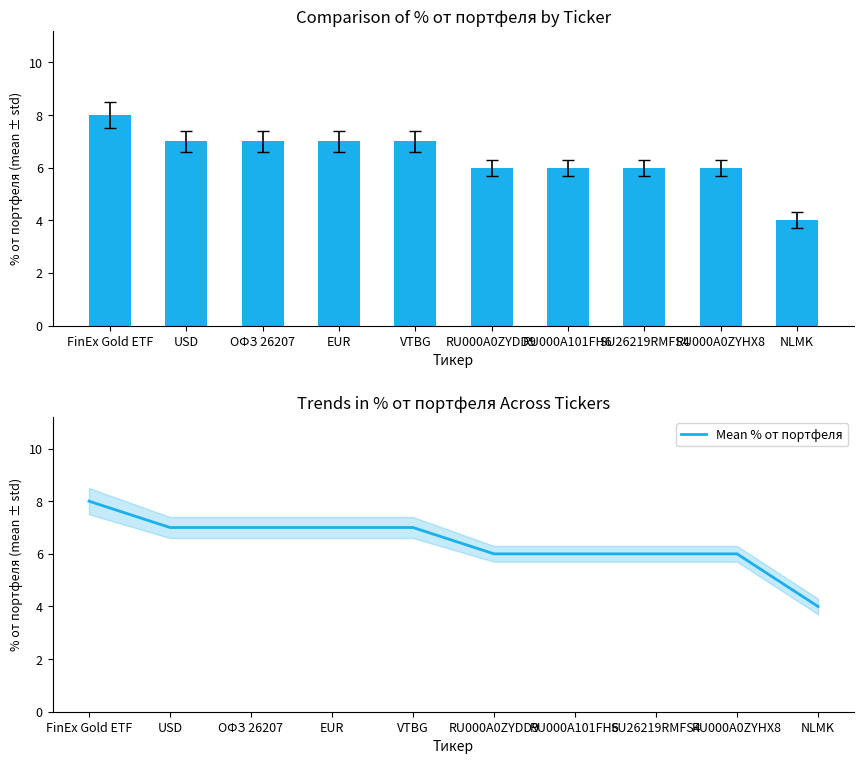

What is the value of the Mean % от портфеля bar at the 1st from the left?

8